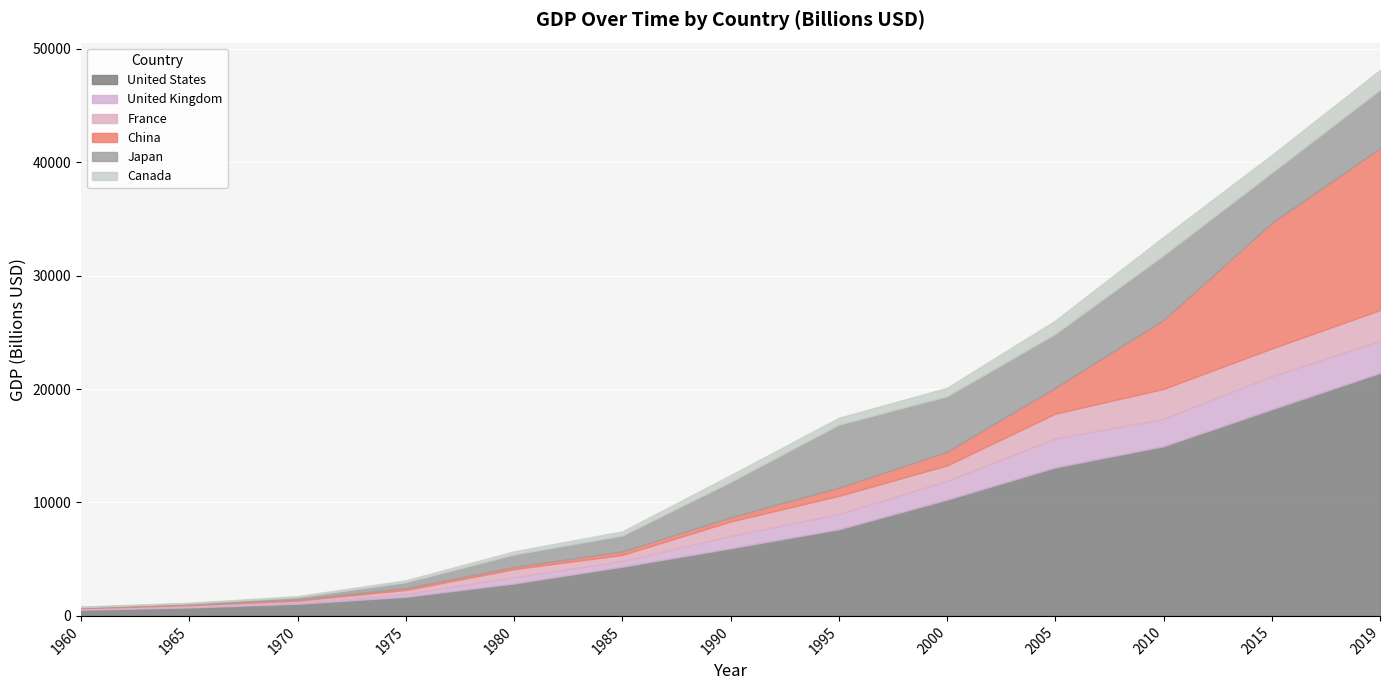

What is the total value across all series at 1960?

823.2